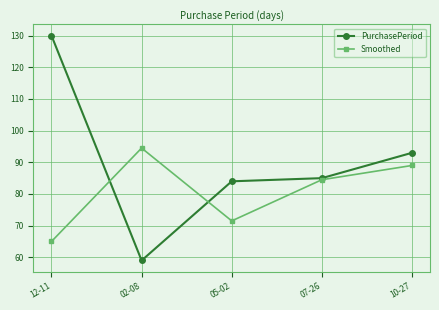

Which series ends up on top after the final intersection of PurchasePeriod and Smoothed?

PurchasePeriod